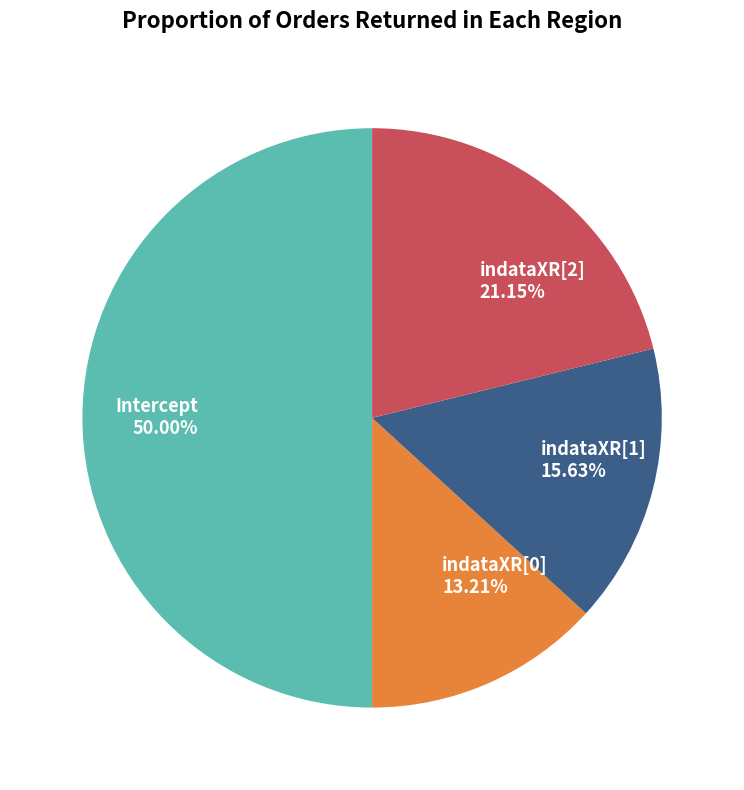

Is it true that indataXR[0] is 1% of the pie?

False